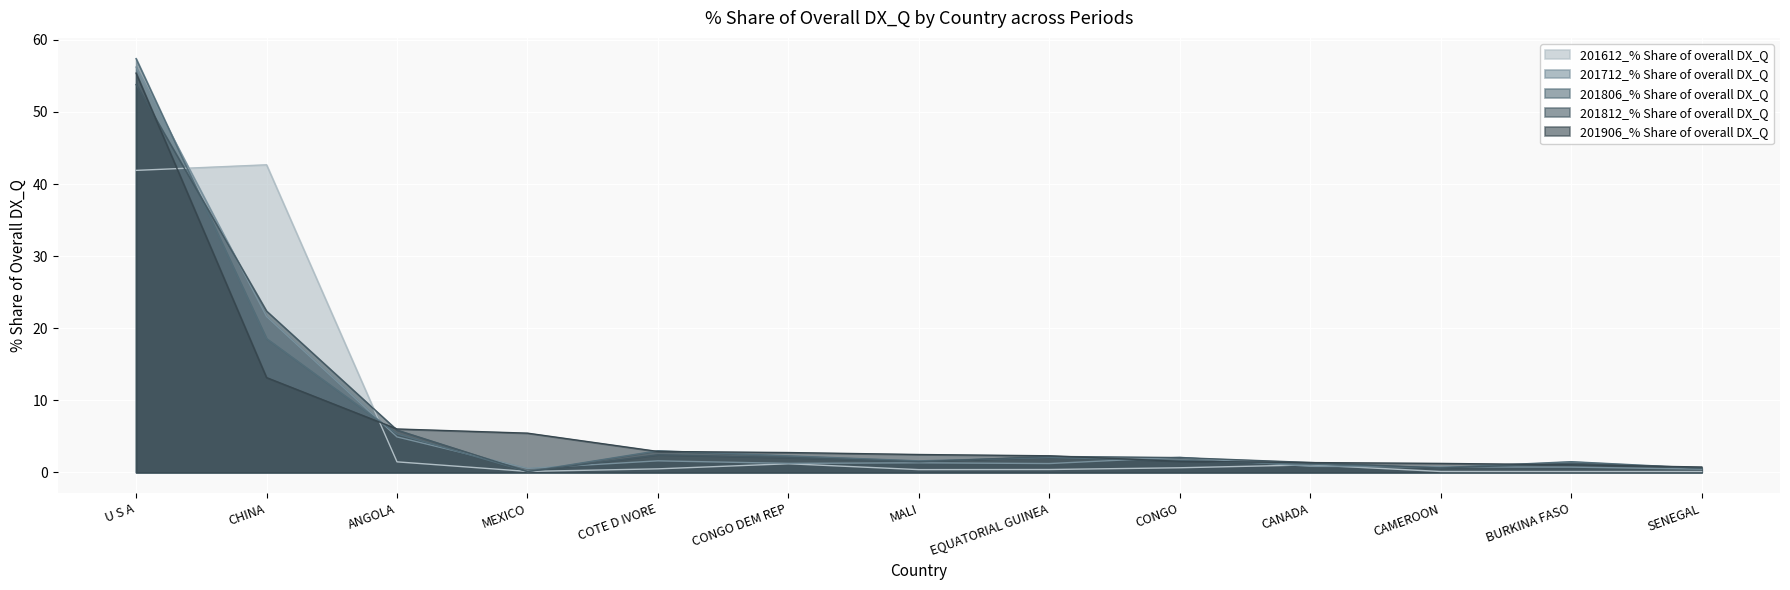

Which category has the lowest value across all series?

MEXICO